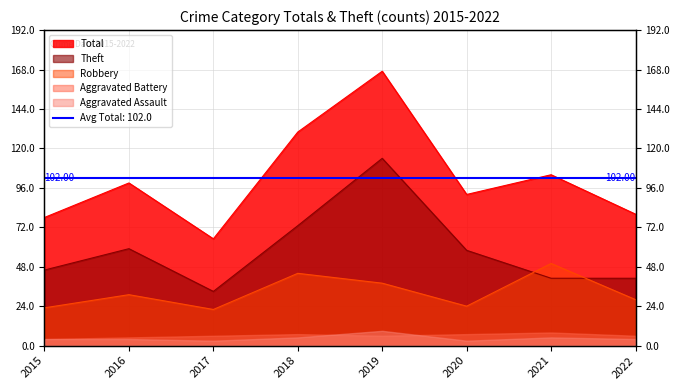

At which label does Total first exceed 99?

2018